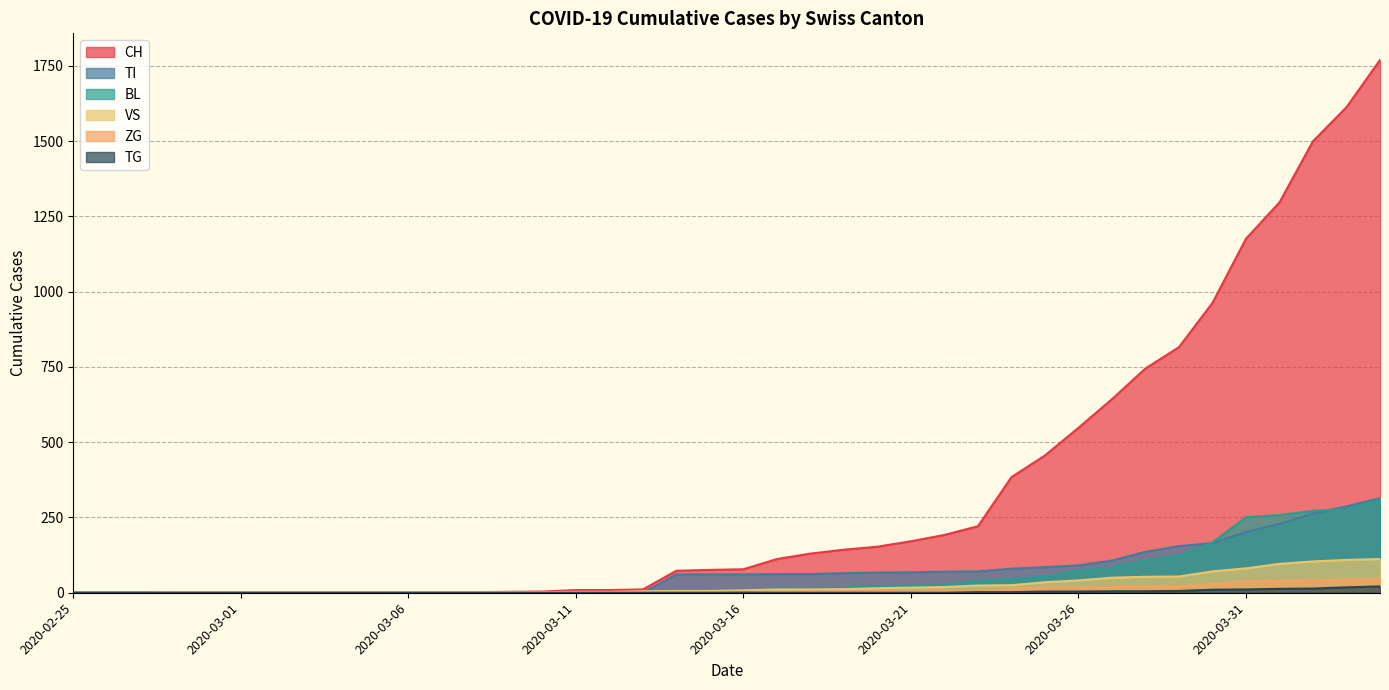

The ZG series shows 5 at 2020-03-23. True or false?

True